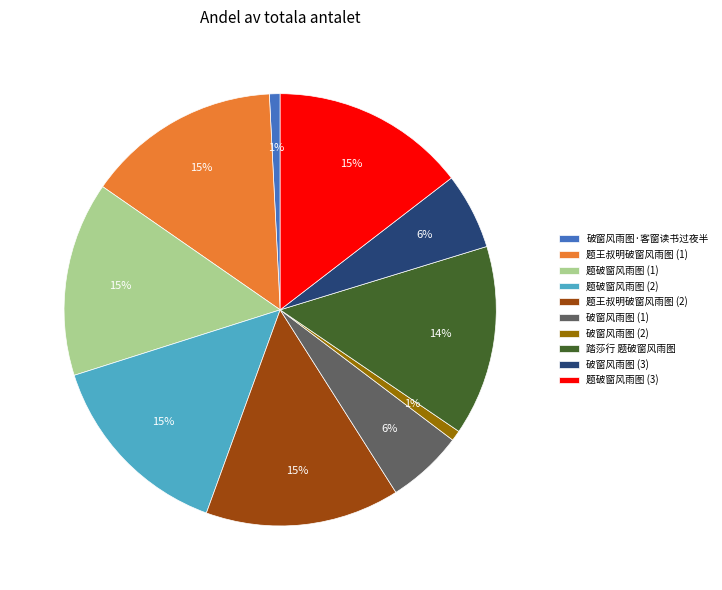

To the nearest percent, what portion does 题破窗风雨图 (1) represent?

15%